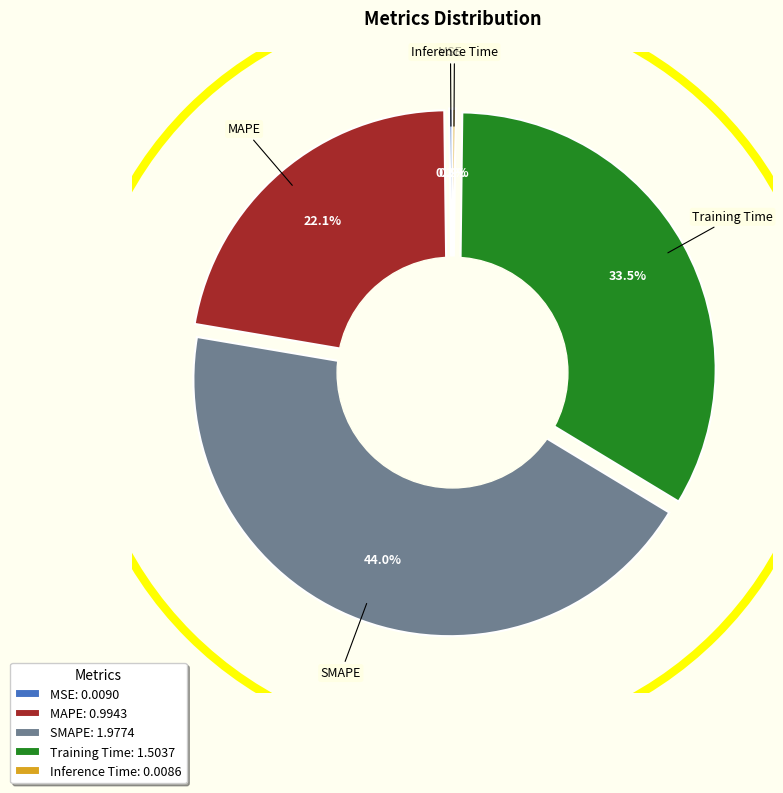

How many segments does this pie chart have?

5